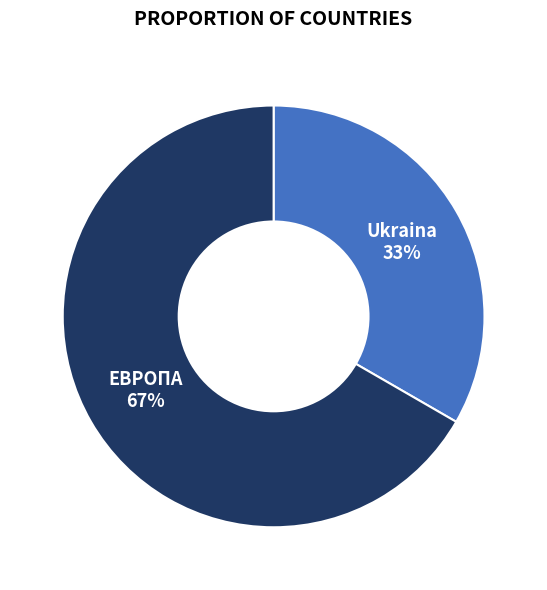

To the nearest percent, what percentage of the pie is Ukraina?

33%